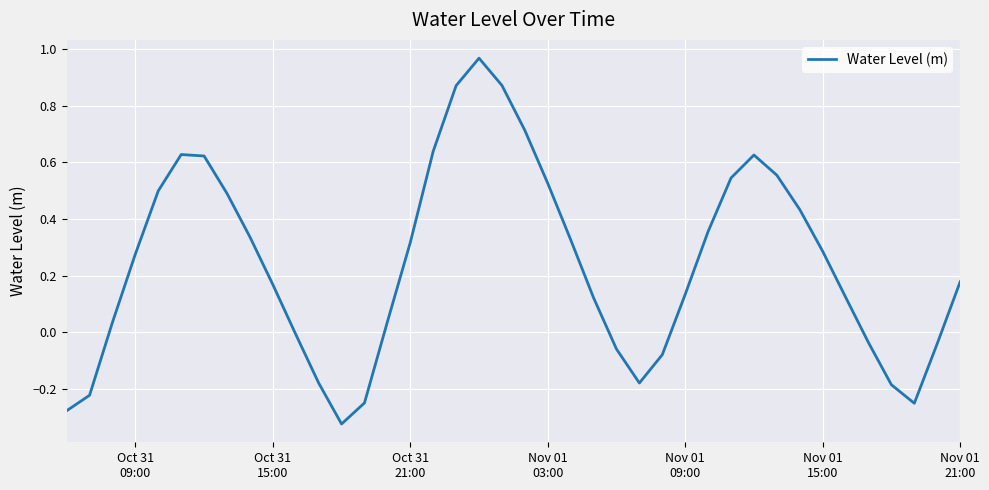

What is the difference between the maximum and minimum values?

1.3